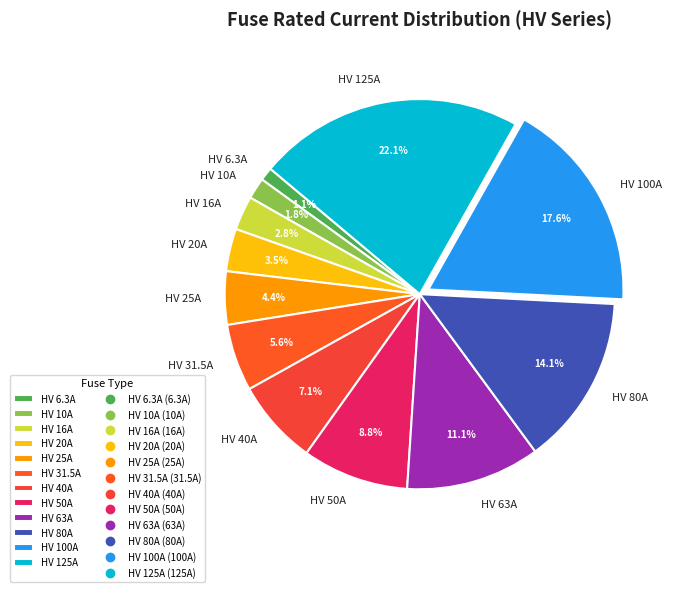

Do HV 6.3A and HV 80A together represent more than half of the pie?

No